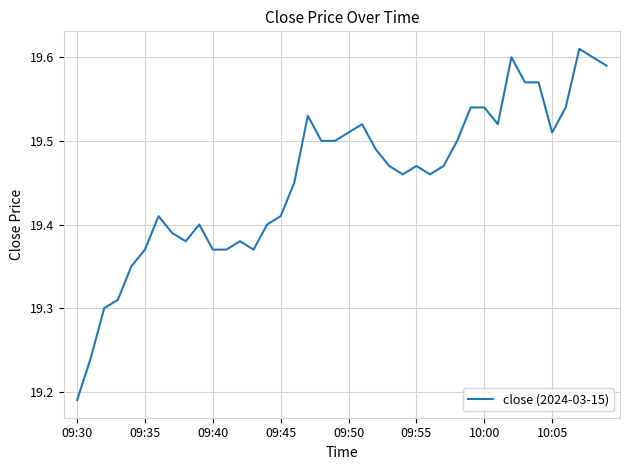

Count the values in the range 19 to 20.

40